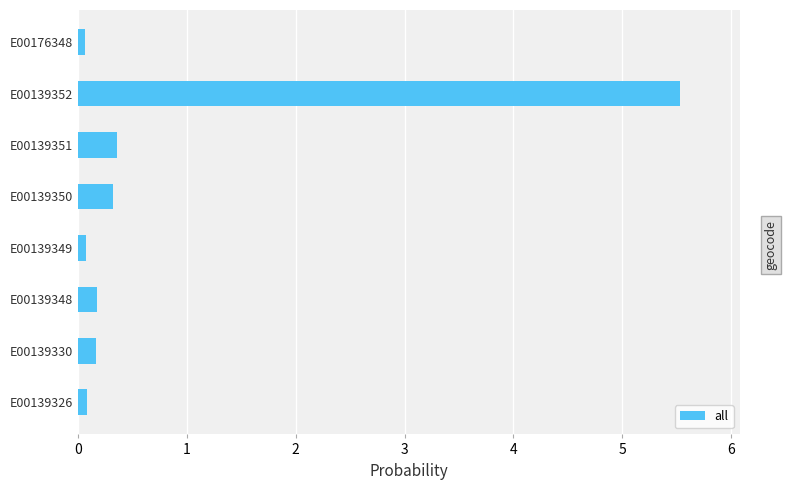

Reading bottom to top, extract all data points from this chart.

E00139326=0.1	E00139330=0.2	E00139348=0.2	E00139349=0.1	E00139350=0.3	E00139351=0.4	E00139352=5.5	E00176348=0.1